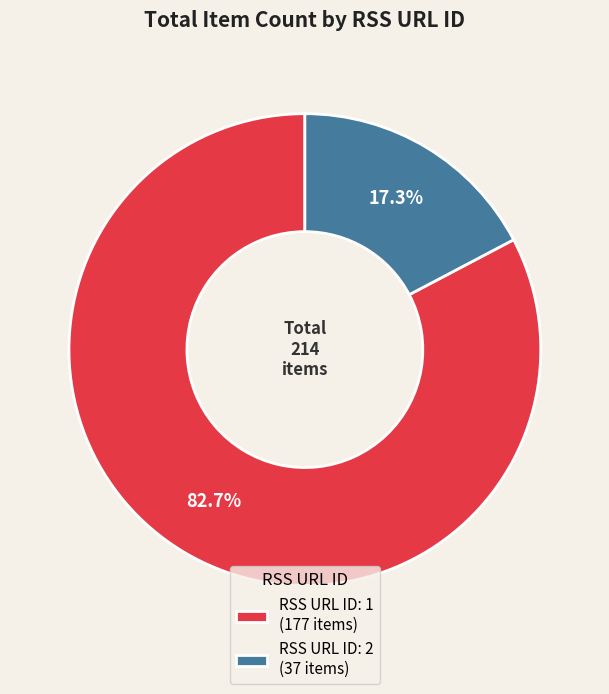

Rank the categories by value from lowest to highest.

RSS URL ID: 2 (37 items), RSS URL ID: 1 (177 items)